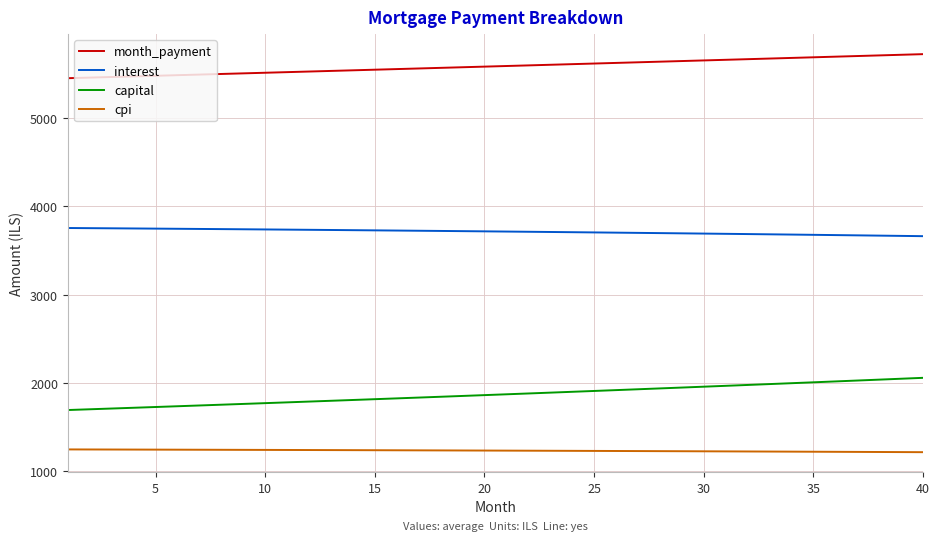

List the series in order of their peak value, lowest first.

cpi, capital, interest, month_payment